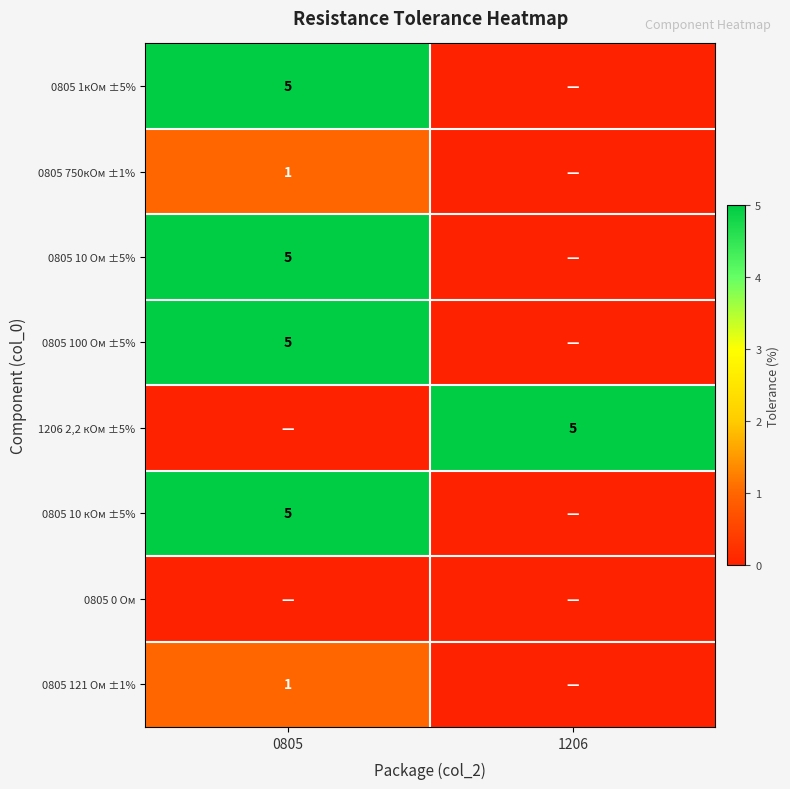

True or false: 0805 750кОм ±1% has a value of 1 at 0805.

True